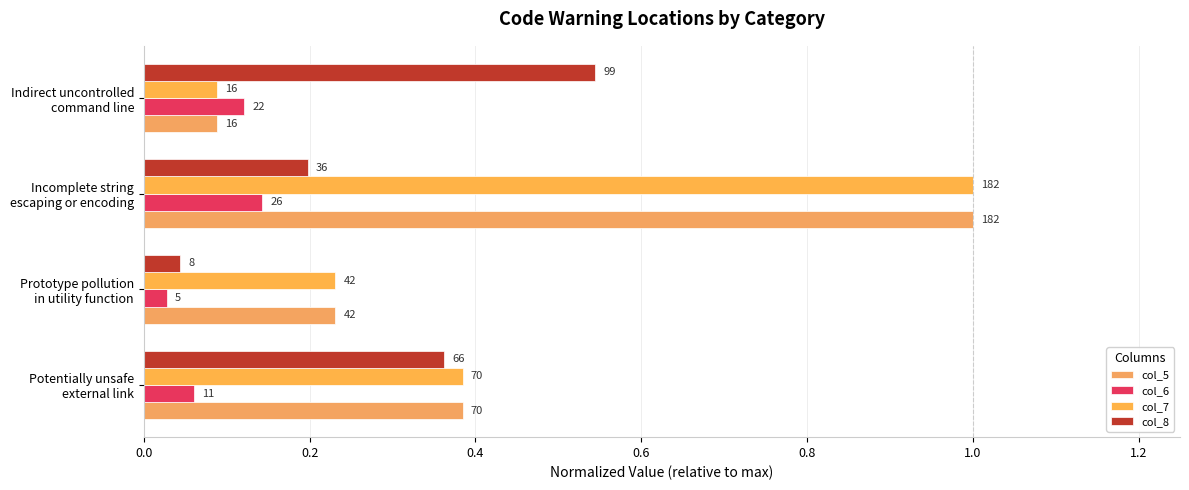

Does the chart contain stacked bars?

No